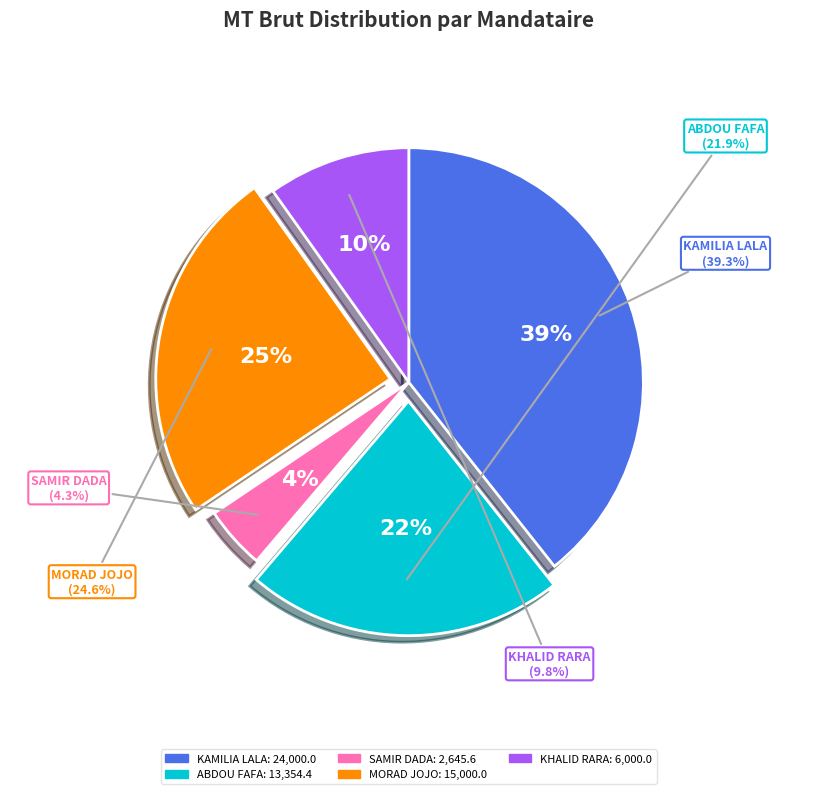

To the nearest percent, what is the average slice percentage?

20%